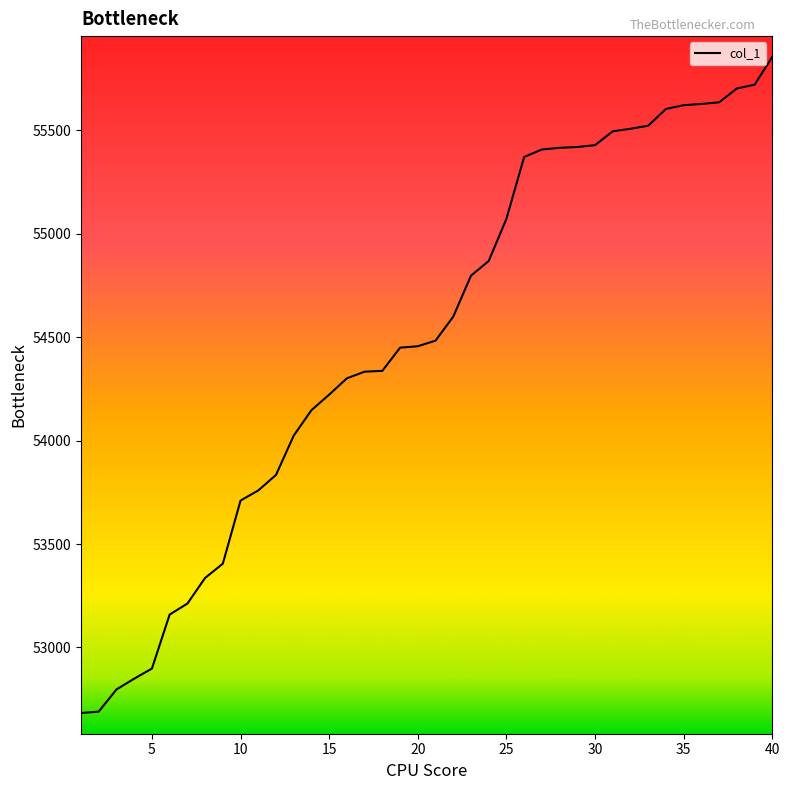

What is the difference between the maximum and minimum values?

3172